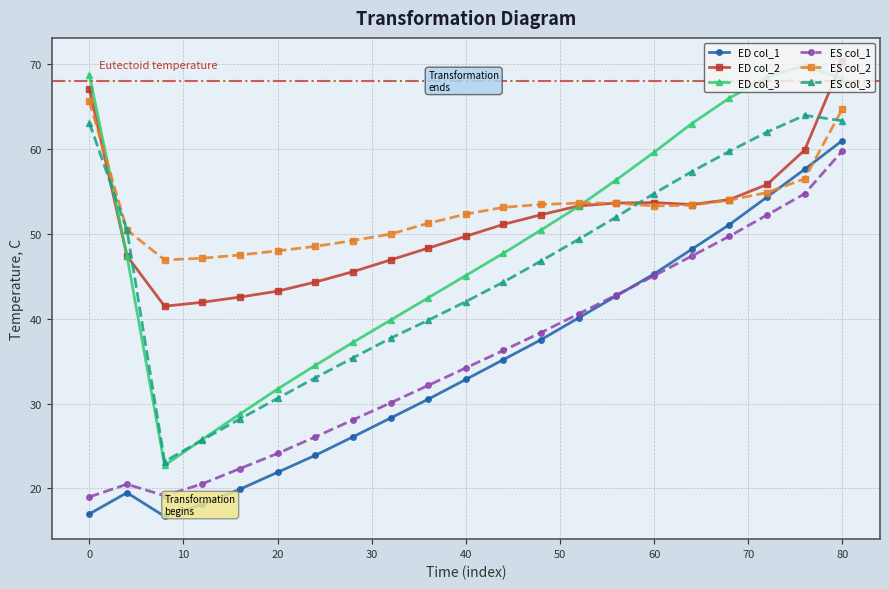

What is the maximum value shown in the chart?

70.4